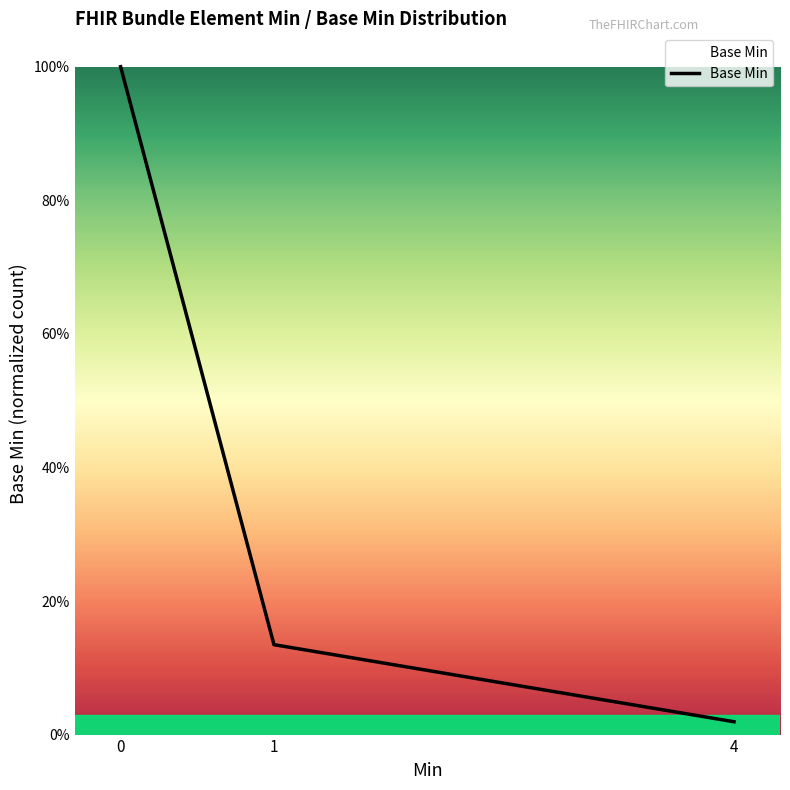

Does the chart have visible grid lines?

No